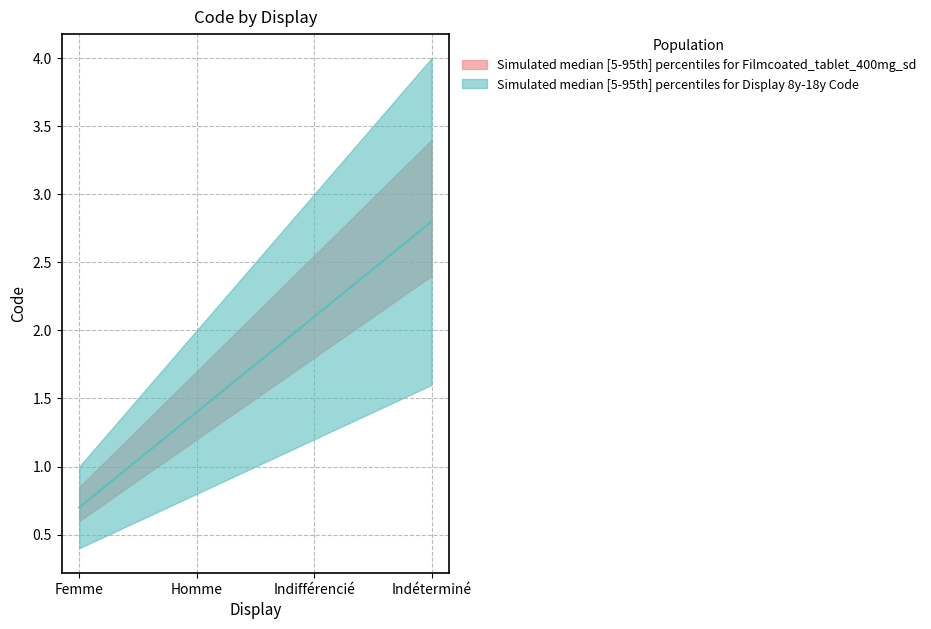

Reading left to right, extract all data points from this chart.

0.7	1.4	2.1	2.8